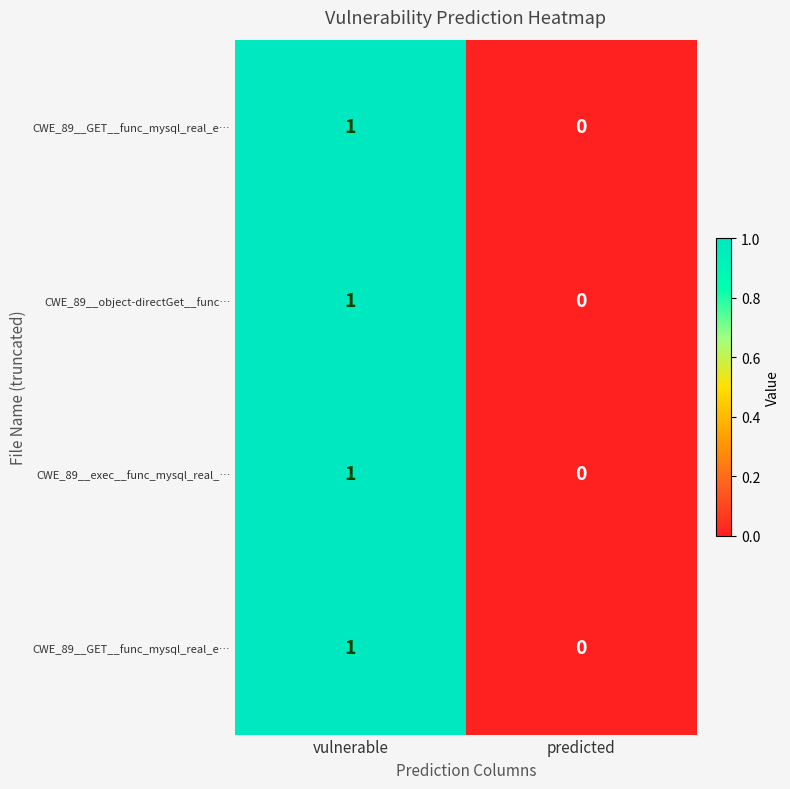

What is the maximum value shown in the chart?

1